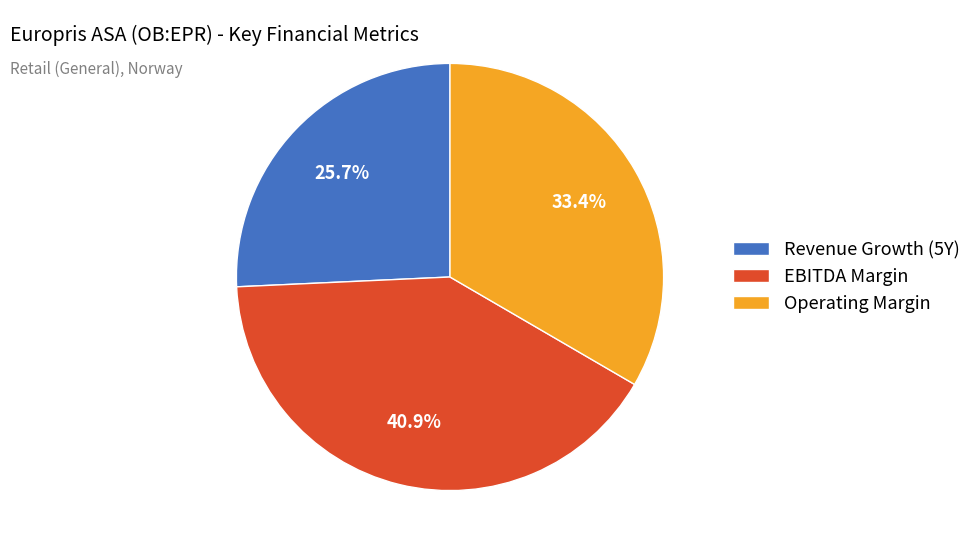

Is the sum of EBITDA Margin and Operating Margin greater than half?

Yes